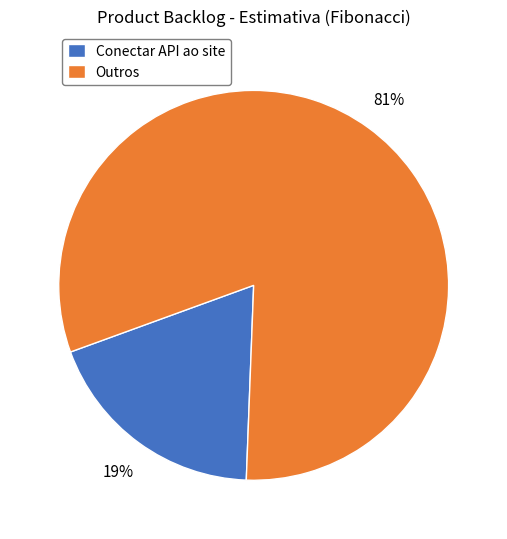

Do Conectar API ao site and Outros together represent more than half of the pie?

Yes